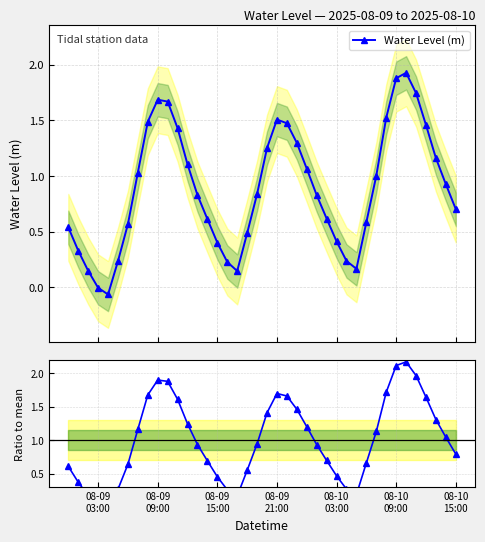

How many interior local valleys does the Water Level (m) series have?

3